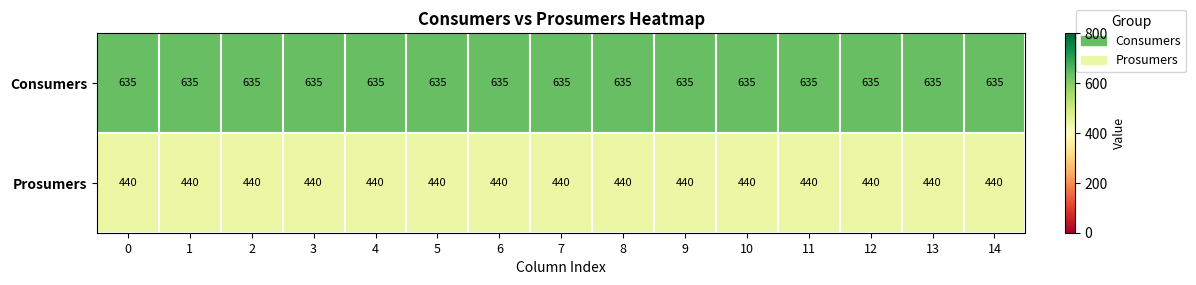

What is the total value across all series at 0?

1075